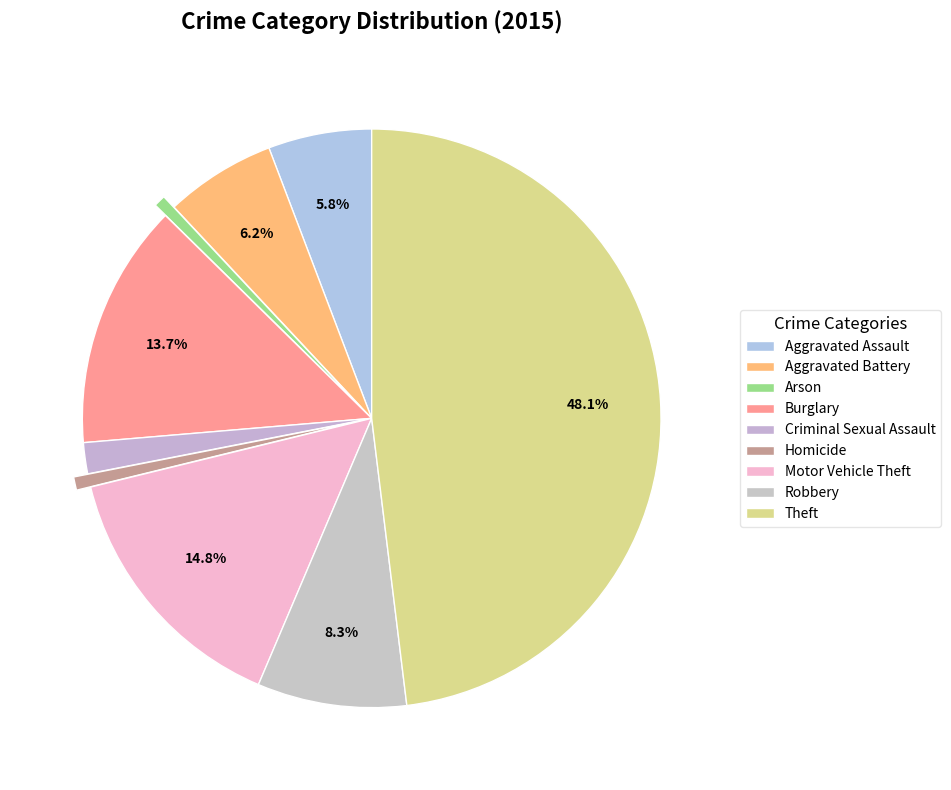

Count the number of slices in the pie.

9